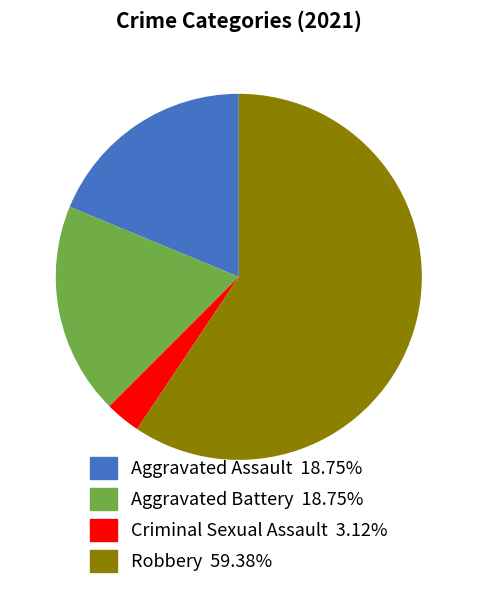

Which slice is the largest?

Robbery